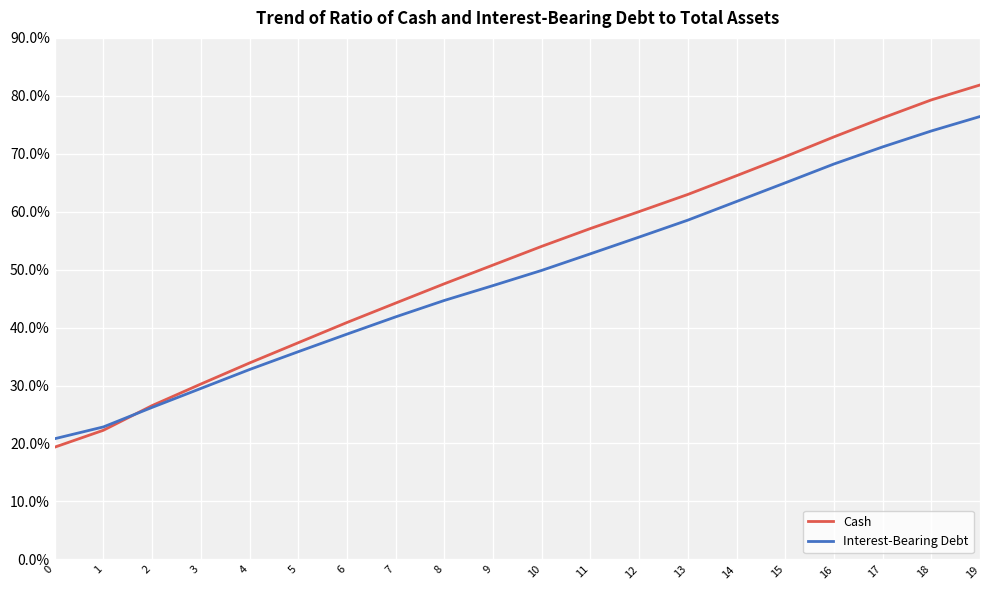

What is the difference between the highest and lowest values at 19?

5.4